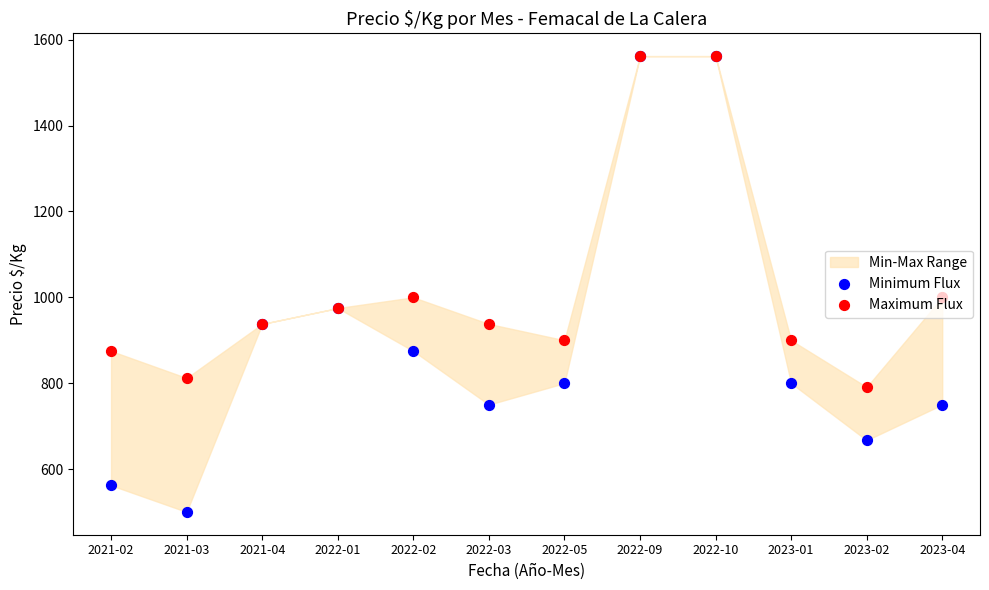

At which category is the sum across all series the highest?

2022-09